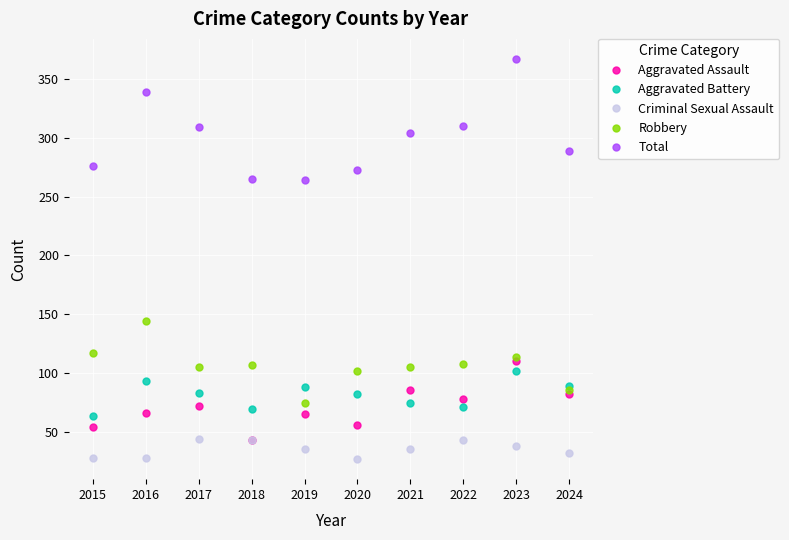

In Criminal Sexual Assault, how many points are higher than both neighbors (excluding endpoints)?

2